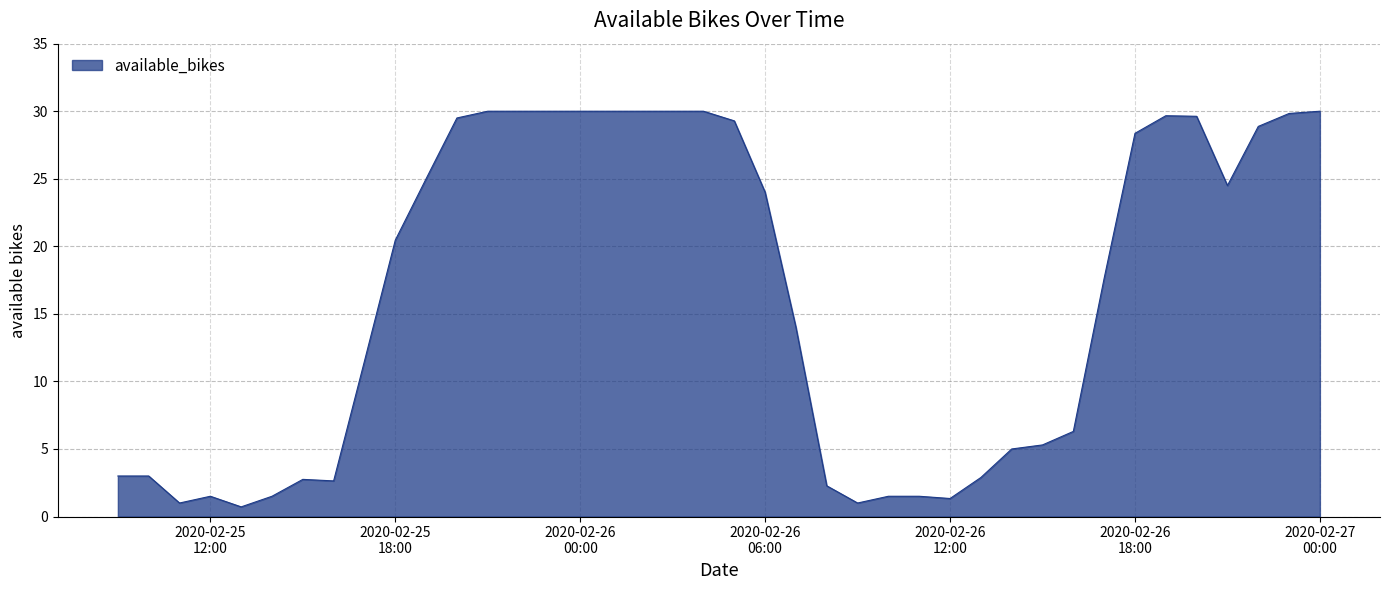

True or false: the data has more than 2 interior local peaks.

True